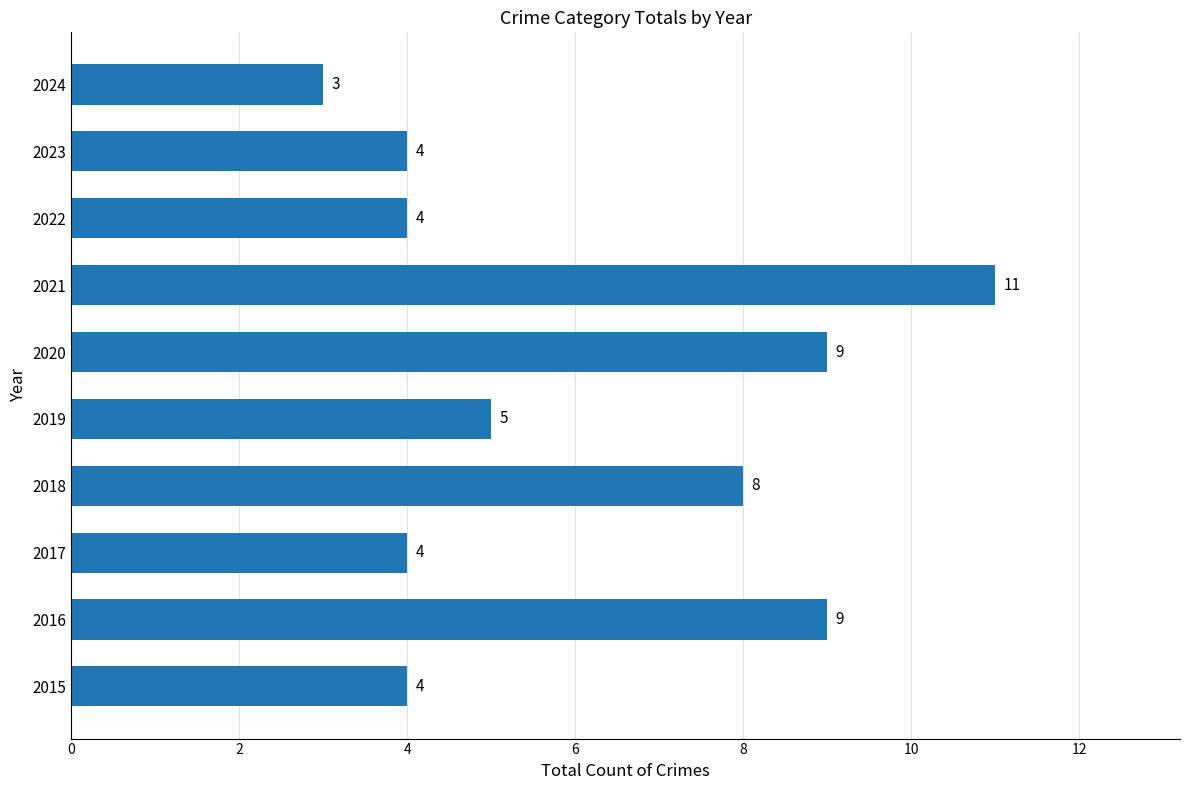

Which label corresponds to the smallest value in the chart?

2024